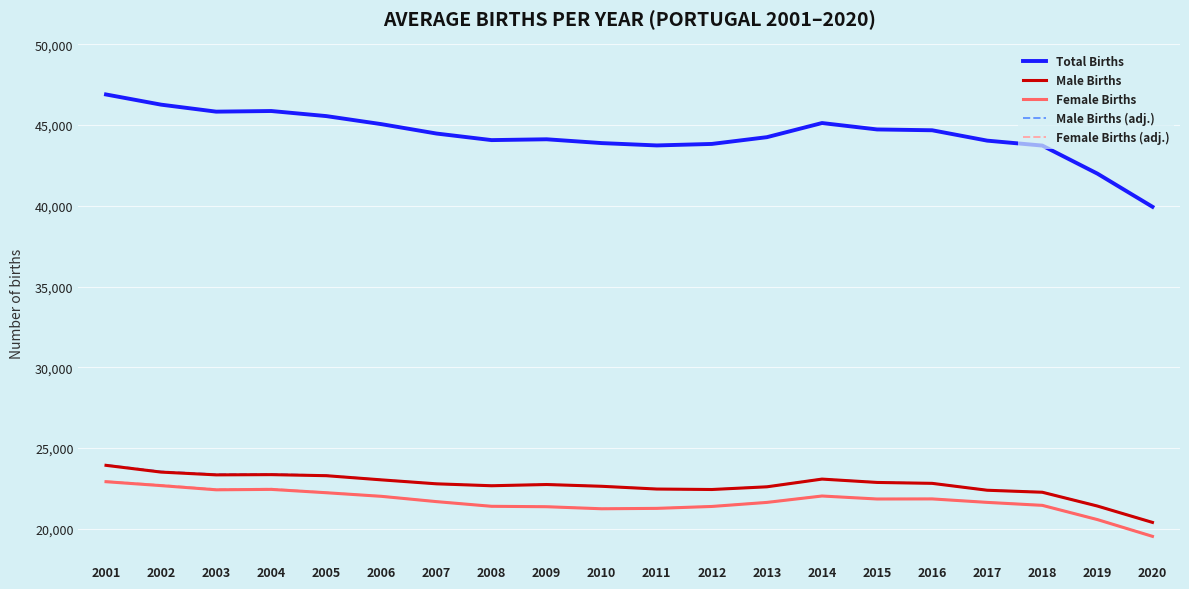

Is it true that Female Births equals 33724.1 at 2013?

False